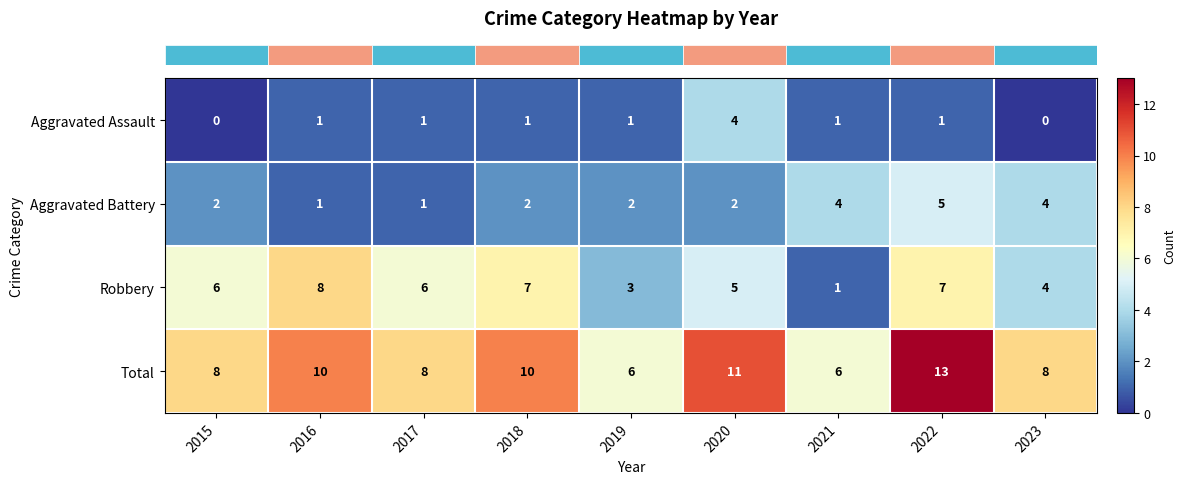

Which series has the largest total across all categories?

Total